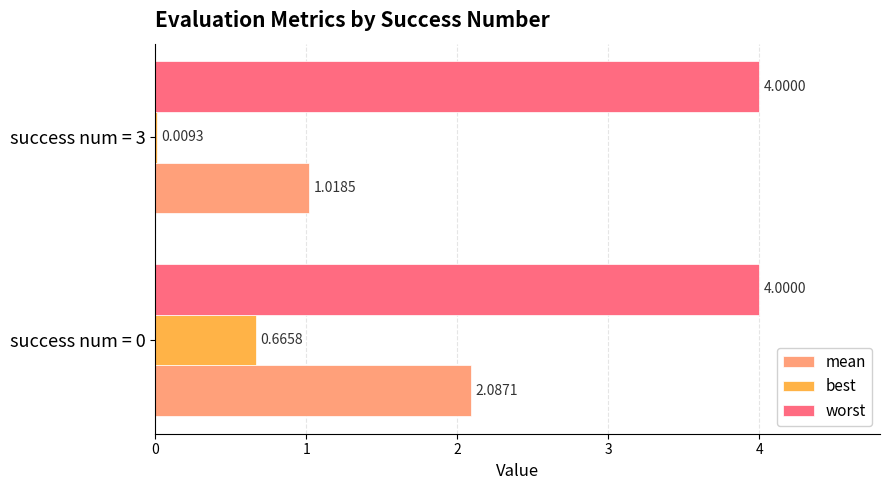

Which series changed the most between success num = 0 and success num = 3?

mean